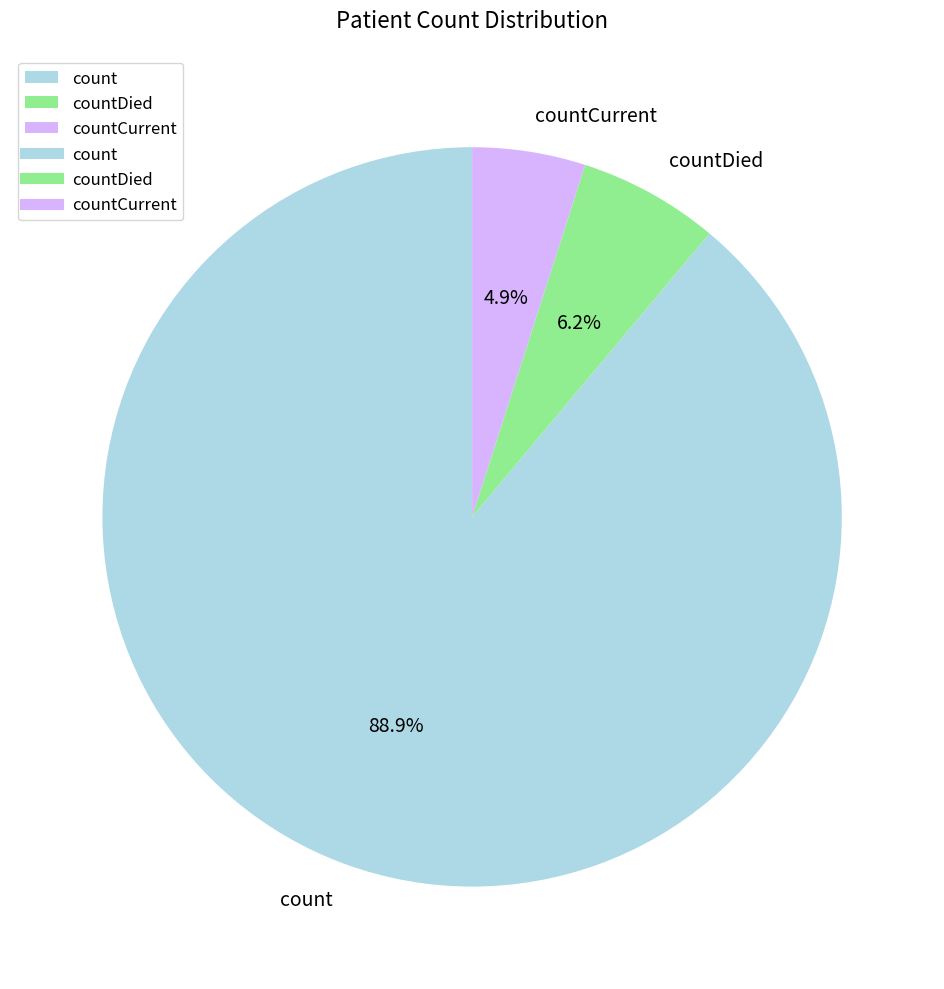

What percentage is the countDied slice, to the nearest percent?

6%